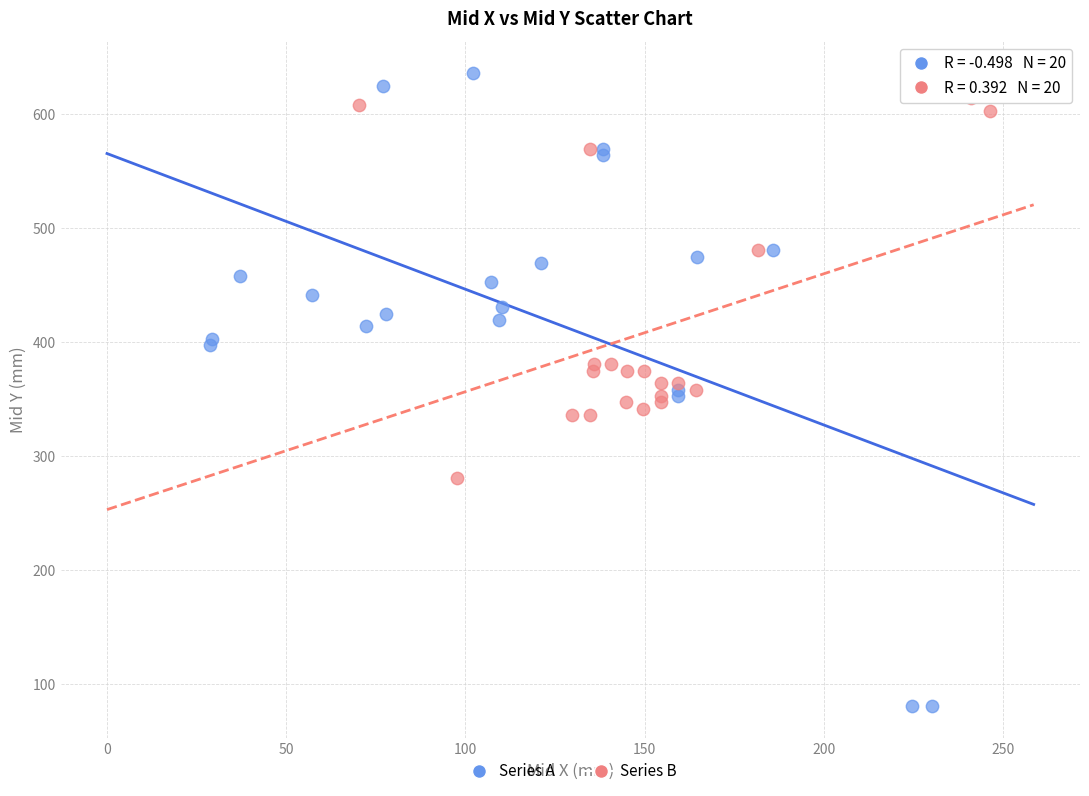

Which series reaches the maximum Y coordinate?

Series A